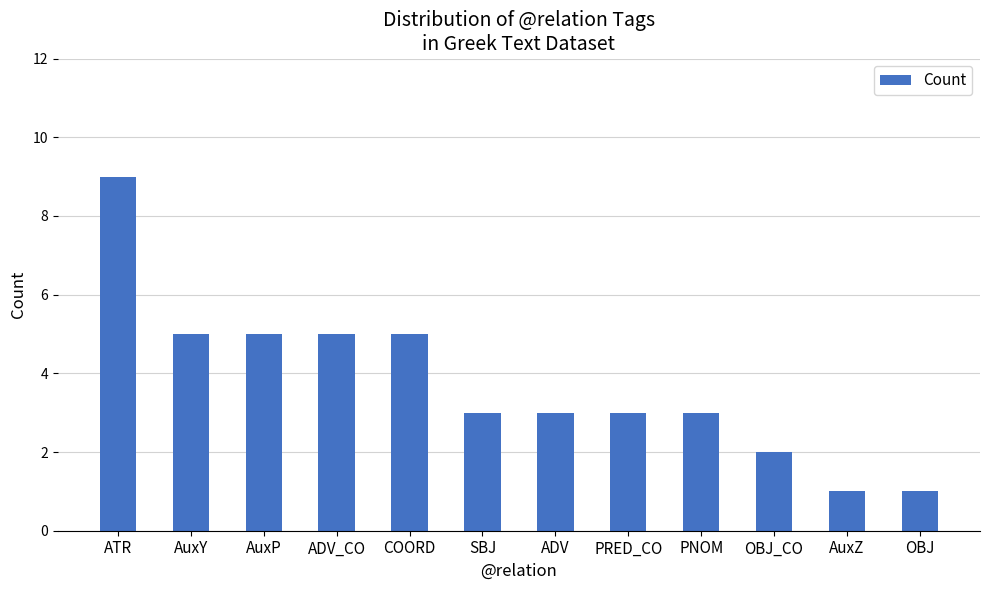

Reading right to left, transcribe all the data shown in this chart.

OBJ=1	AuxZ=1	OBJ_CO=2	PNOM=3	PRED_CO=3	ADV=3	SBJ=3	COORD=5	ADV_CO=5	AuxP=5	AuxY=5	ATR=9